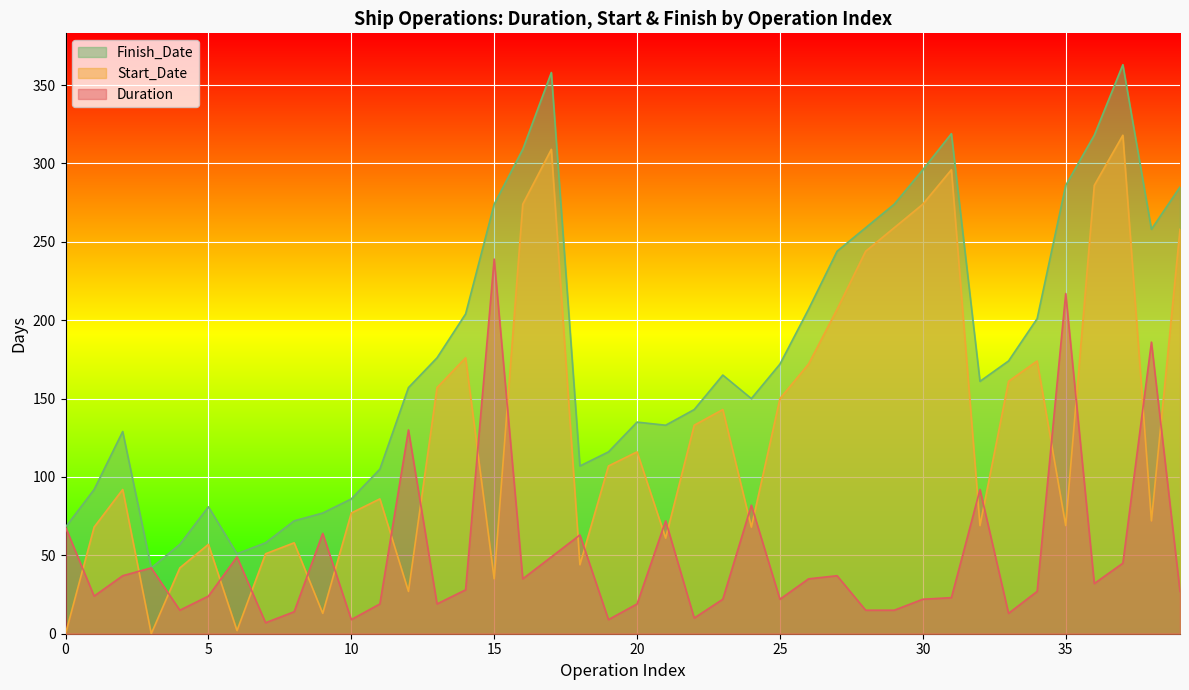

Where does the Start_Date series first go above 107?

4